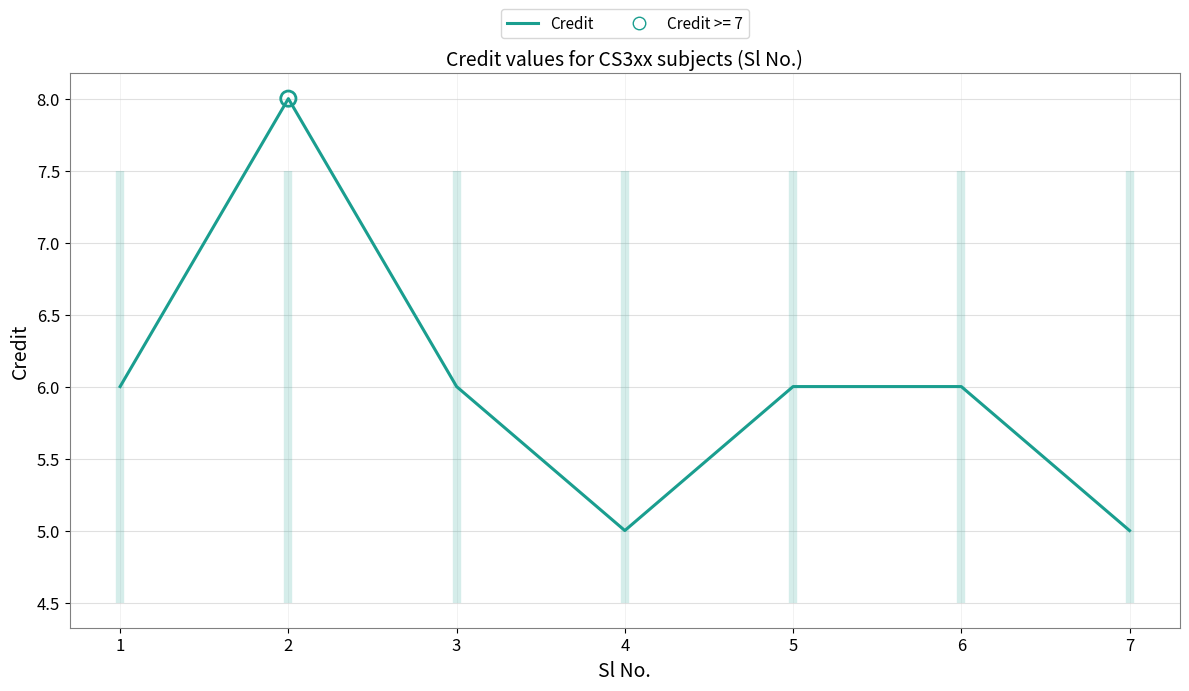

Approximately how many times larger is the value at 1 compared to 7?

1.2